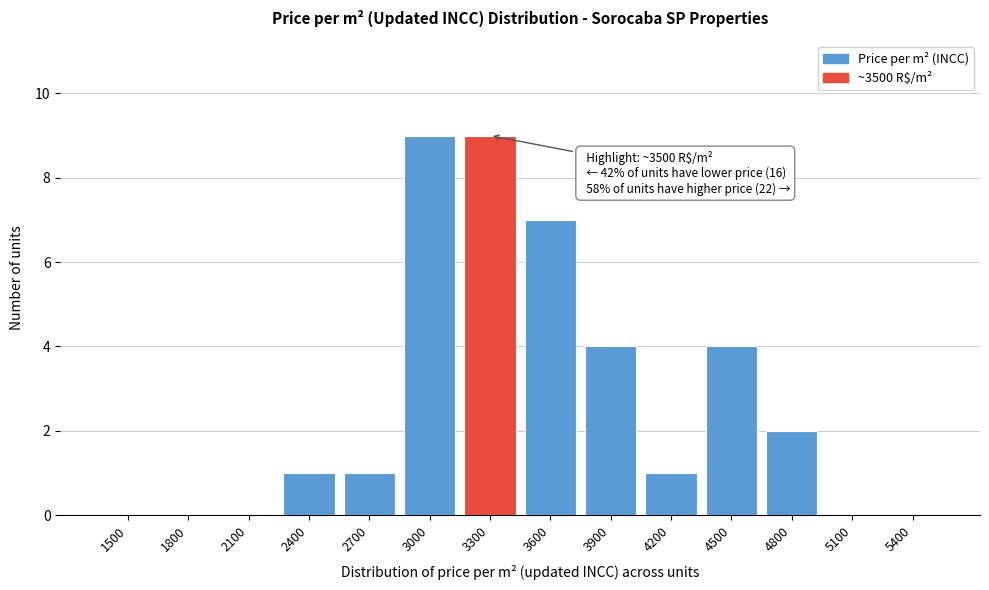

Reading left to right, list all the values displayed in this chart.

1500=0	1800=0	2100=0	2400=1	2700=1	3000=9	3300=9	3600=7	3900=4	4200=1	4500=4	4800=2	5100=0	5400=0